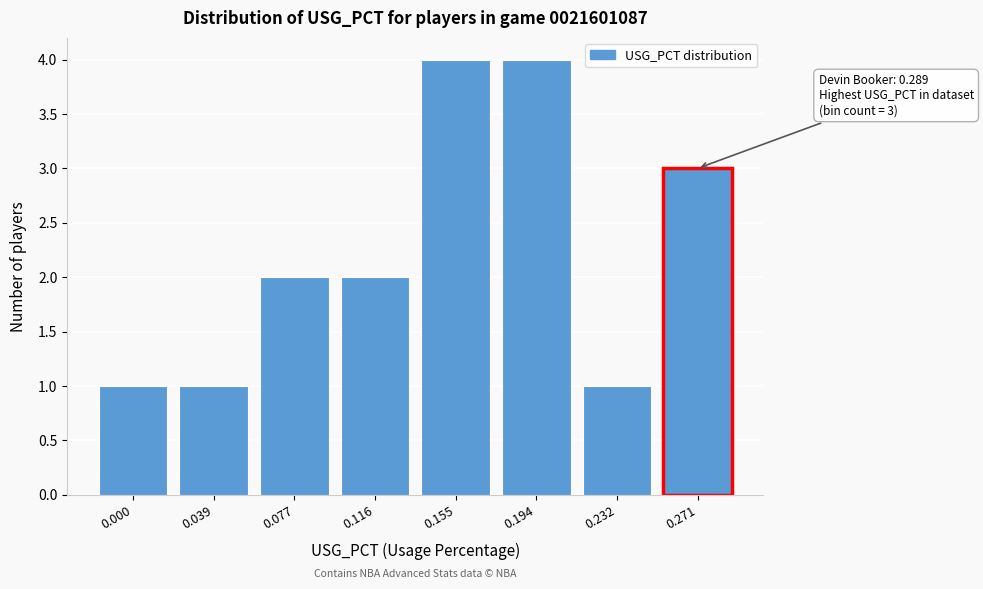

Reading left to right, what are all the values shown in this chart?

0.000=1	0.039=1	0.077=2	0.116=2	0.155=4	0.194=4	0.232=1	0.271=3